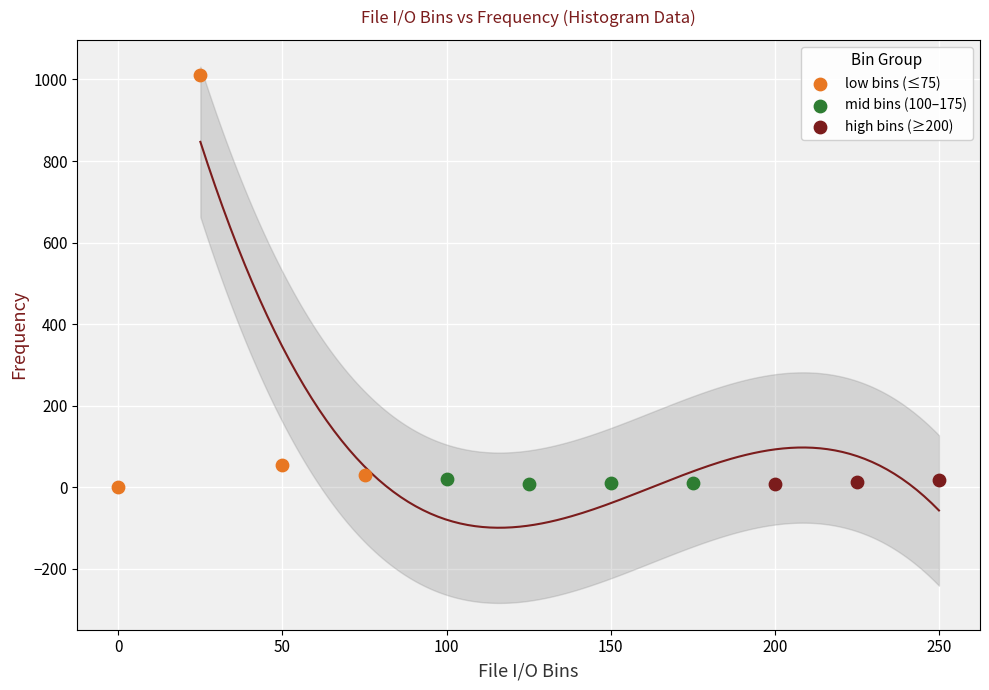

Which series reaches the maximum Y coordinate?

low bins (≤75)